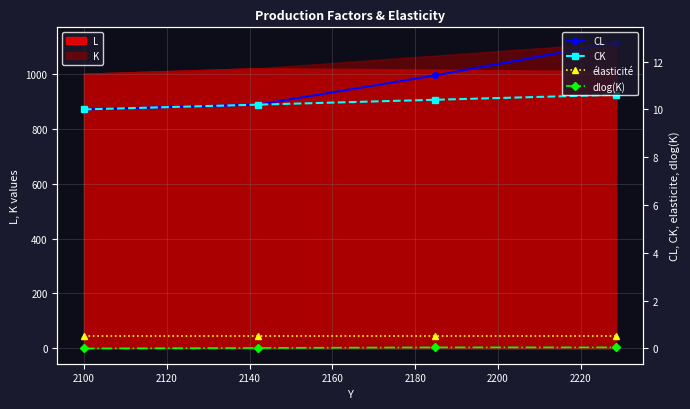

Is the value of CK at 2140 greater than the value of élasticité at 2140?

Yes